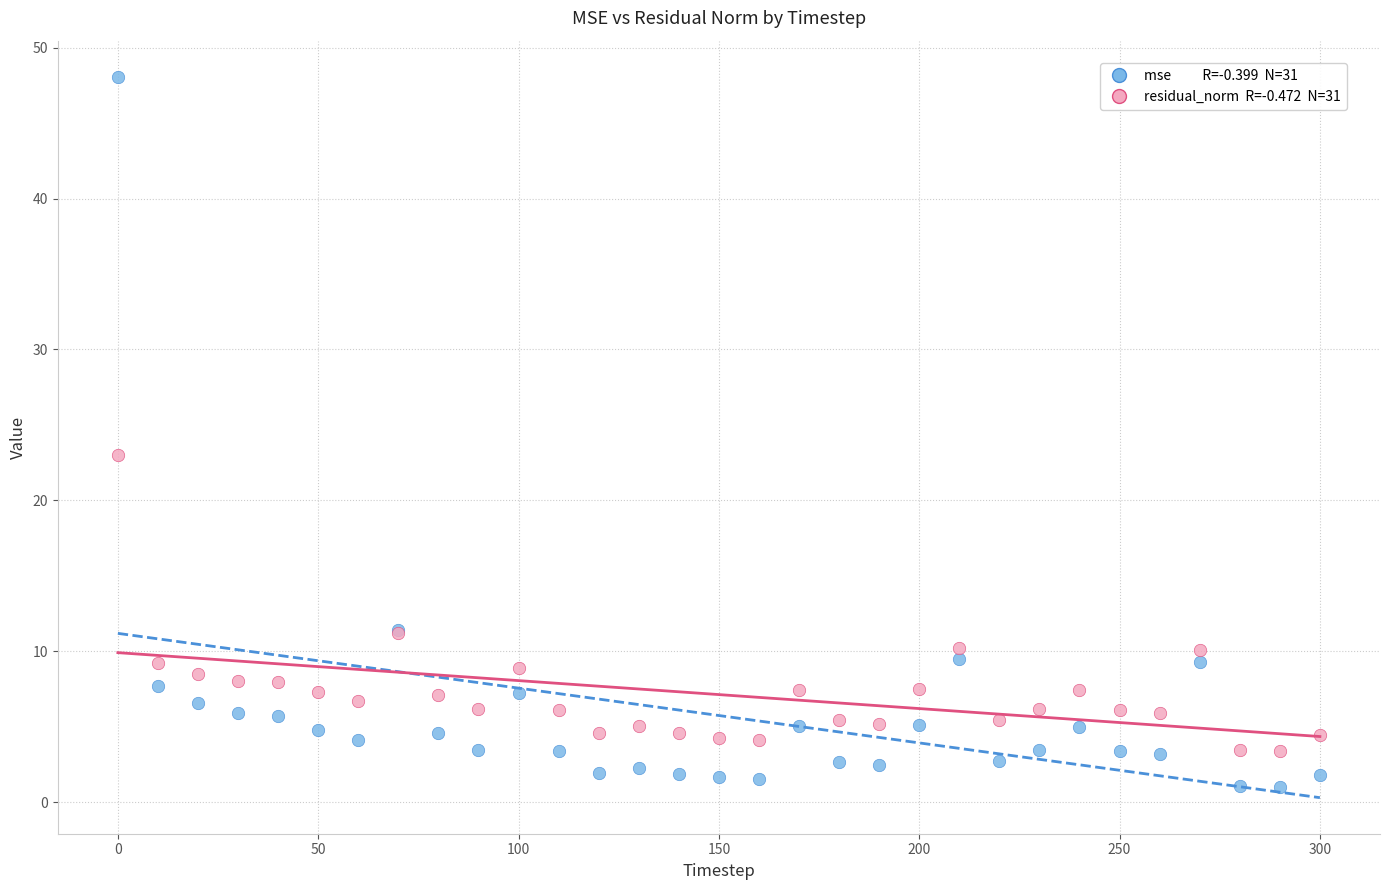

Across all series, what Y value is closest to 24?

23.0